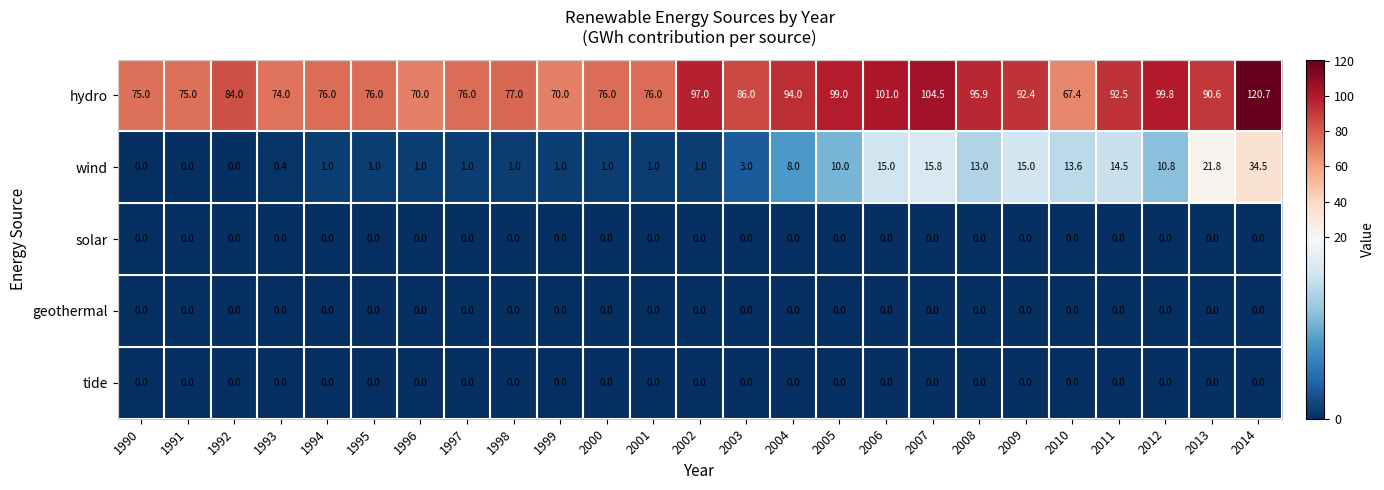

What value does the hydro series have at 1991?

75.0